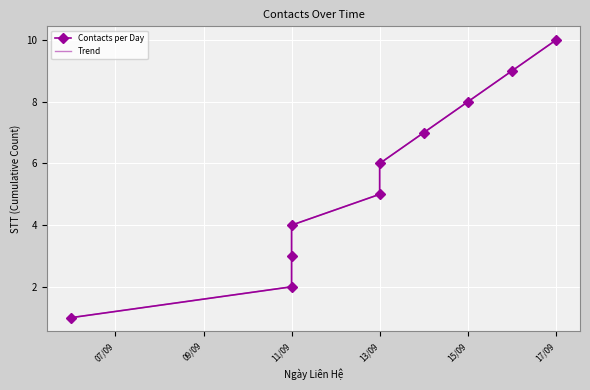

True or false: Trend and Contacts per Day cross at least once.

False